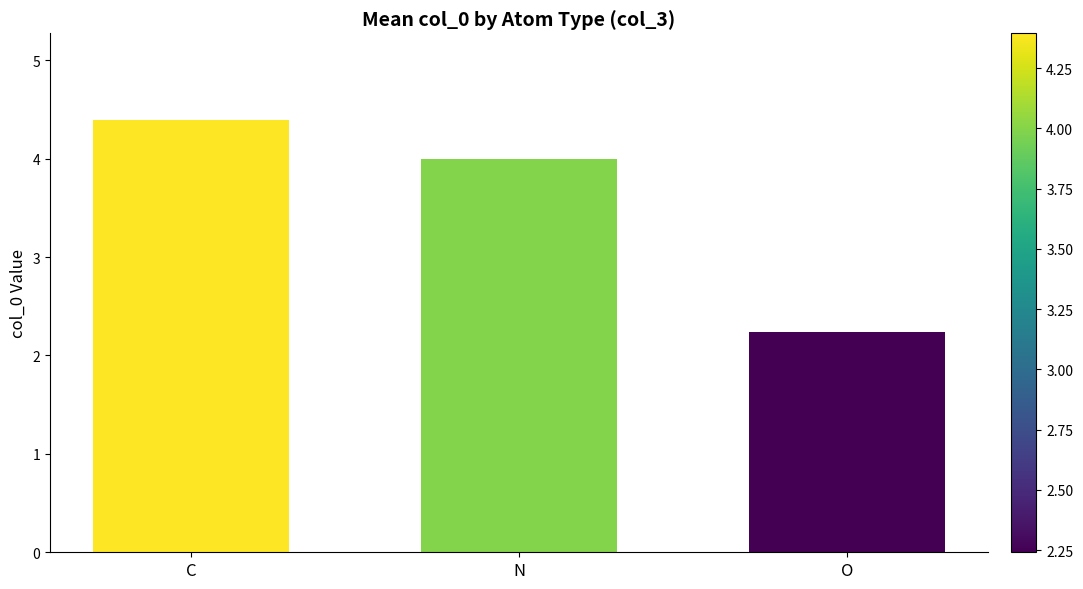

What is the change in value from C to N?

-0.4